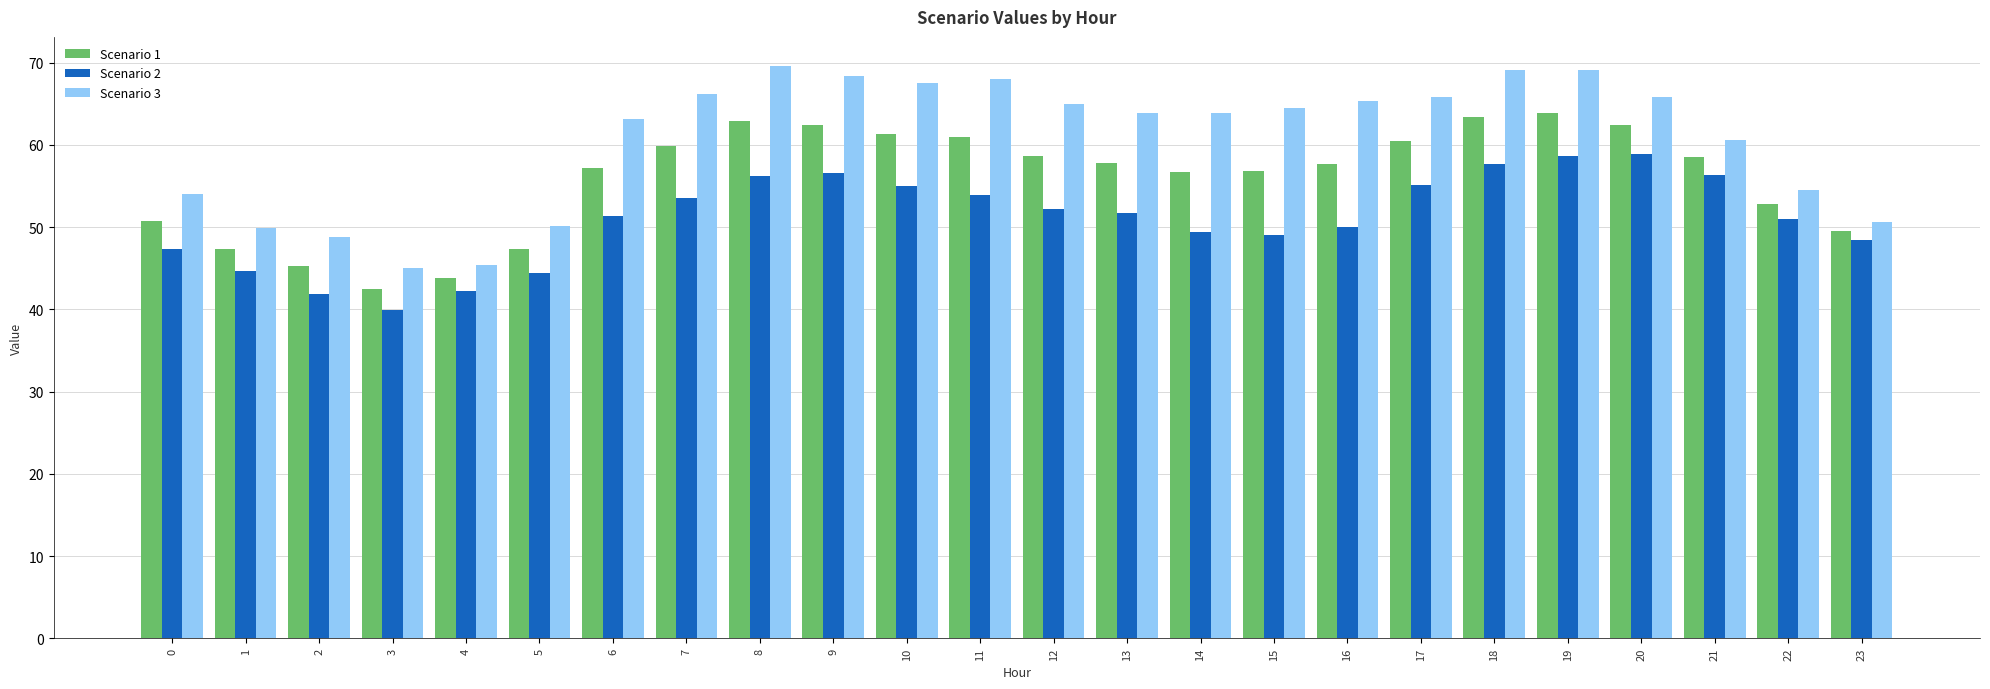

What value does the Scenario 1 series have at 21?

58.5